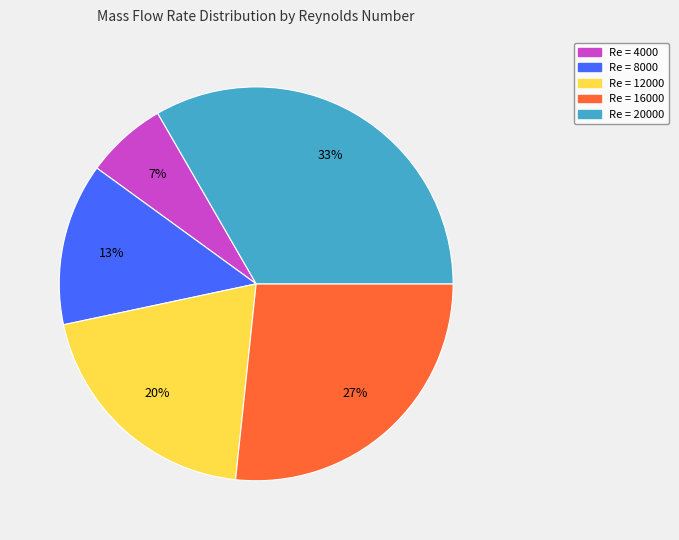

How many segments does this pie chart have?

5